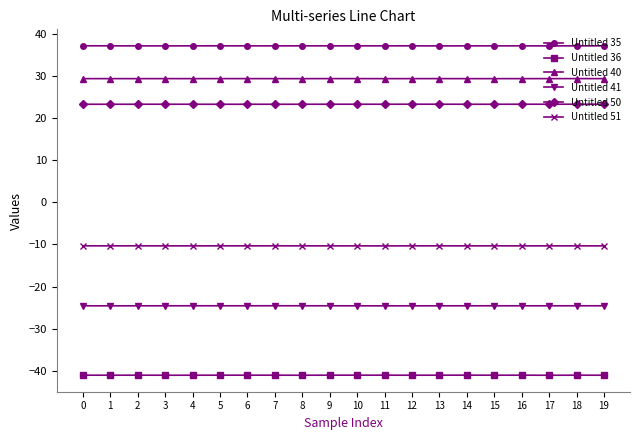

What are all the series names shown in the legend?

Untitled 35, Untitled 36, Untitled 40, Untitled 41, Untitled 50, Untitled 51